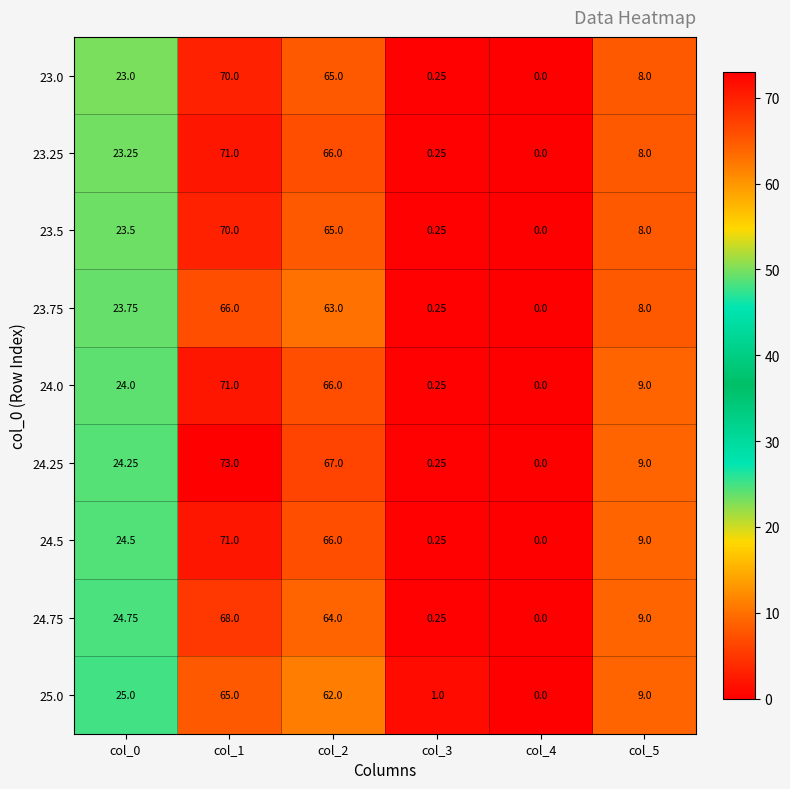

Is the value of 23.0 at col_0 greater than the value of 23.75 at col_2?

No